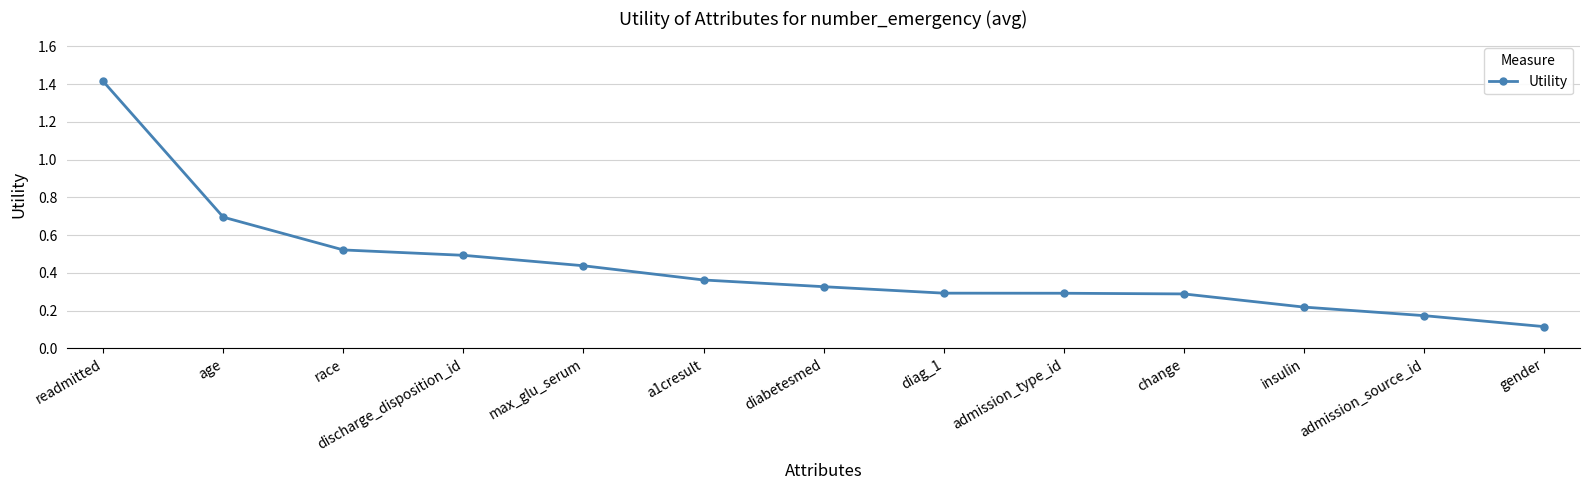

What position from the left is insulin?

11